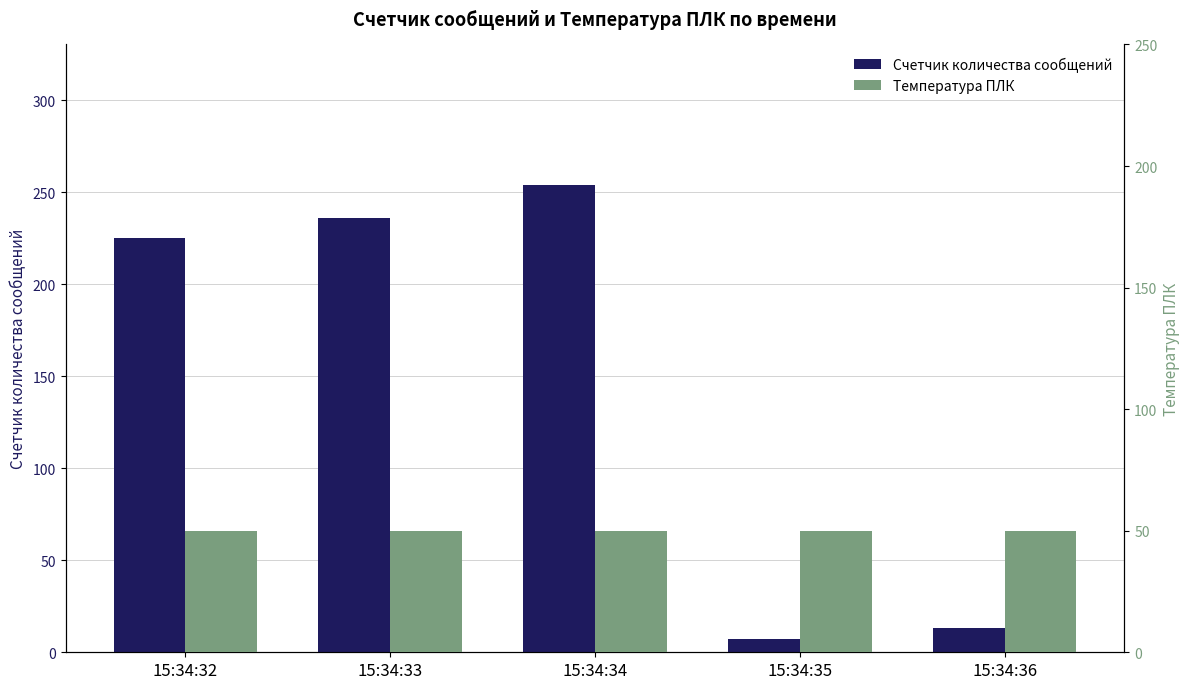

Does the chart contain any negative values?

No